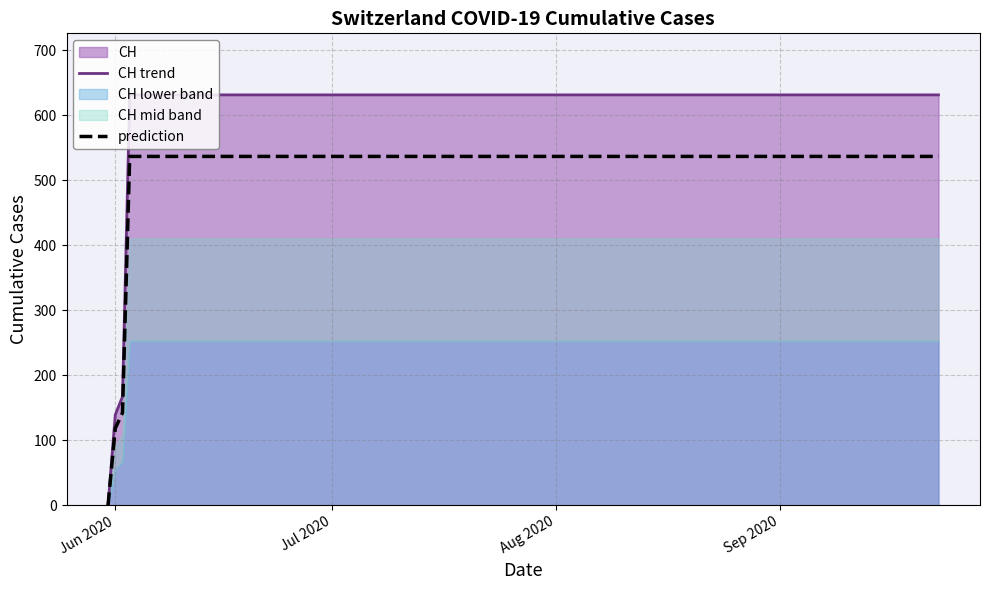

What is the maximum value for CH trend?

631.0